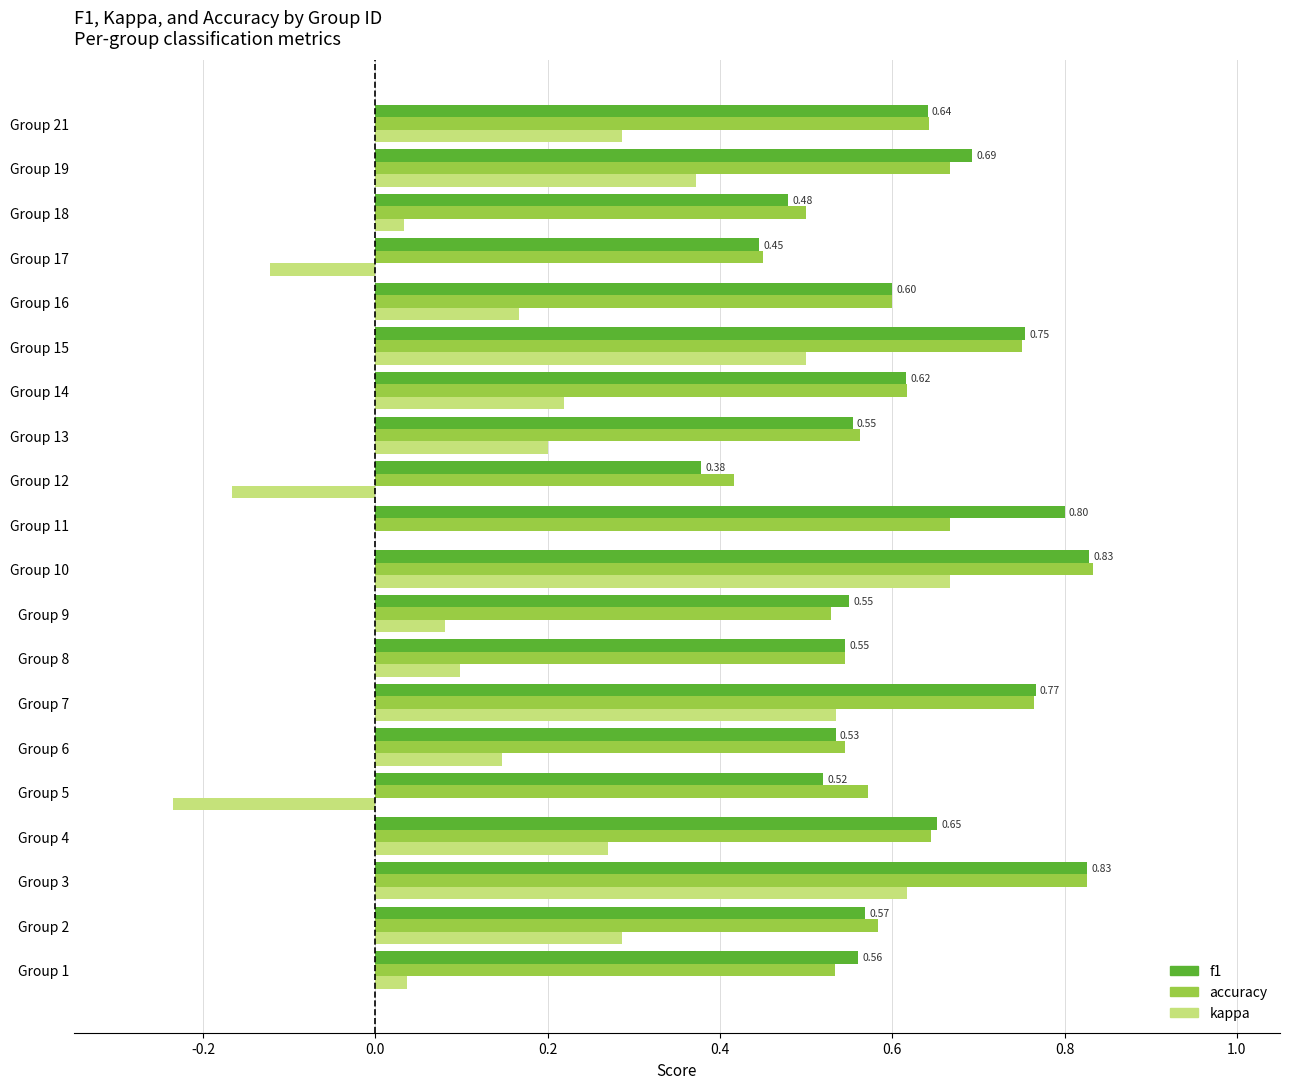

Between Group 6 and Group 10, which series saw the biggest shift?

kappa